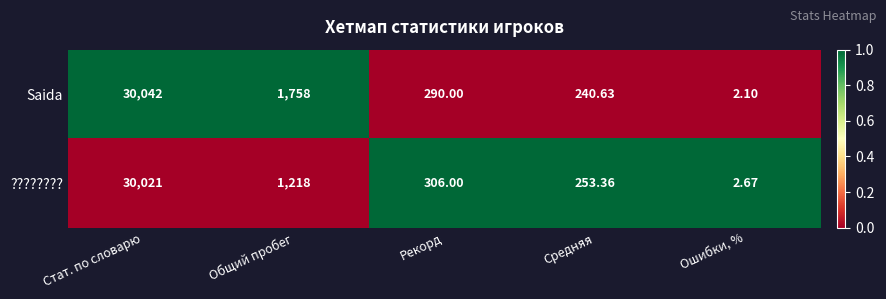

List the series in order of their overall mean, lowest first.

????????, Saida